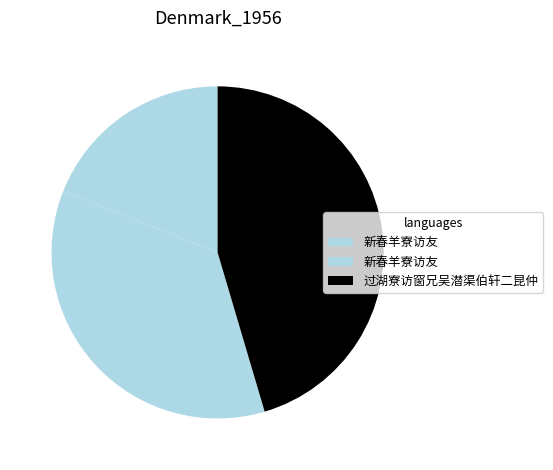

To the nearest percent, what is the difference between the largest and smallest slice percentages?

26%